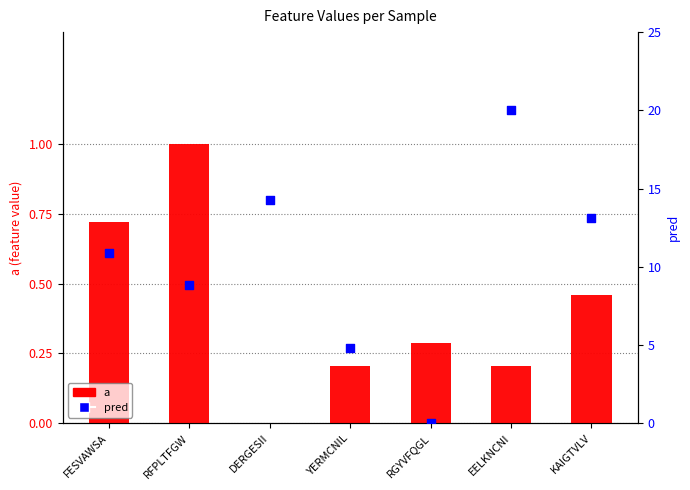

Is the value of a at KAIGTVLV greater than the value of pred at KAIGTVLV?

No